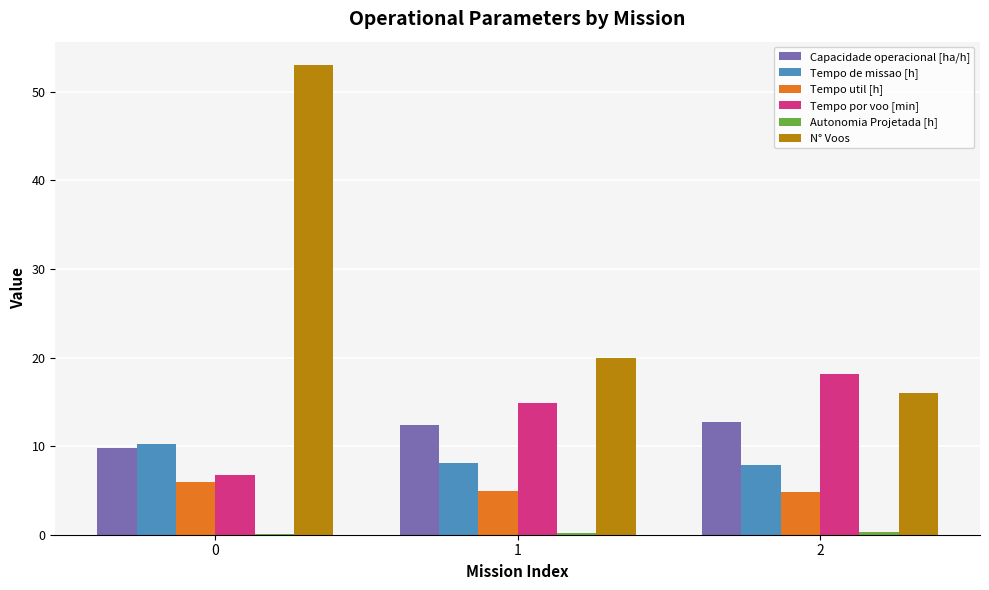

Count the number of data series in this chart.

6